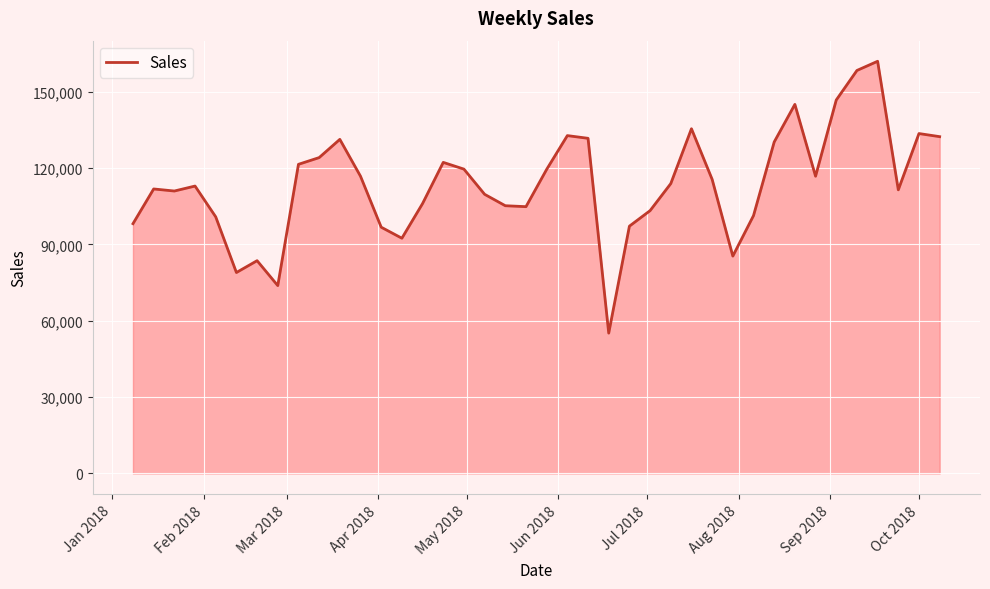

What is the greatest value displayed?

162019.5